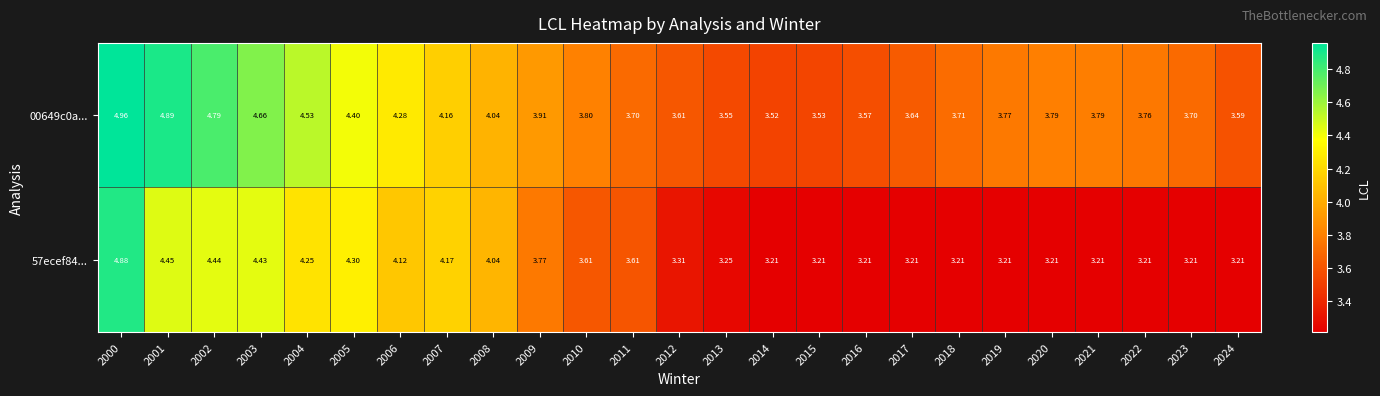

Which series has the widest spread of values?

57ecef84...